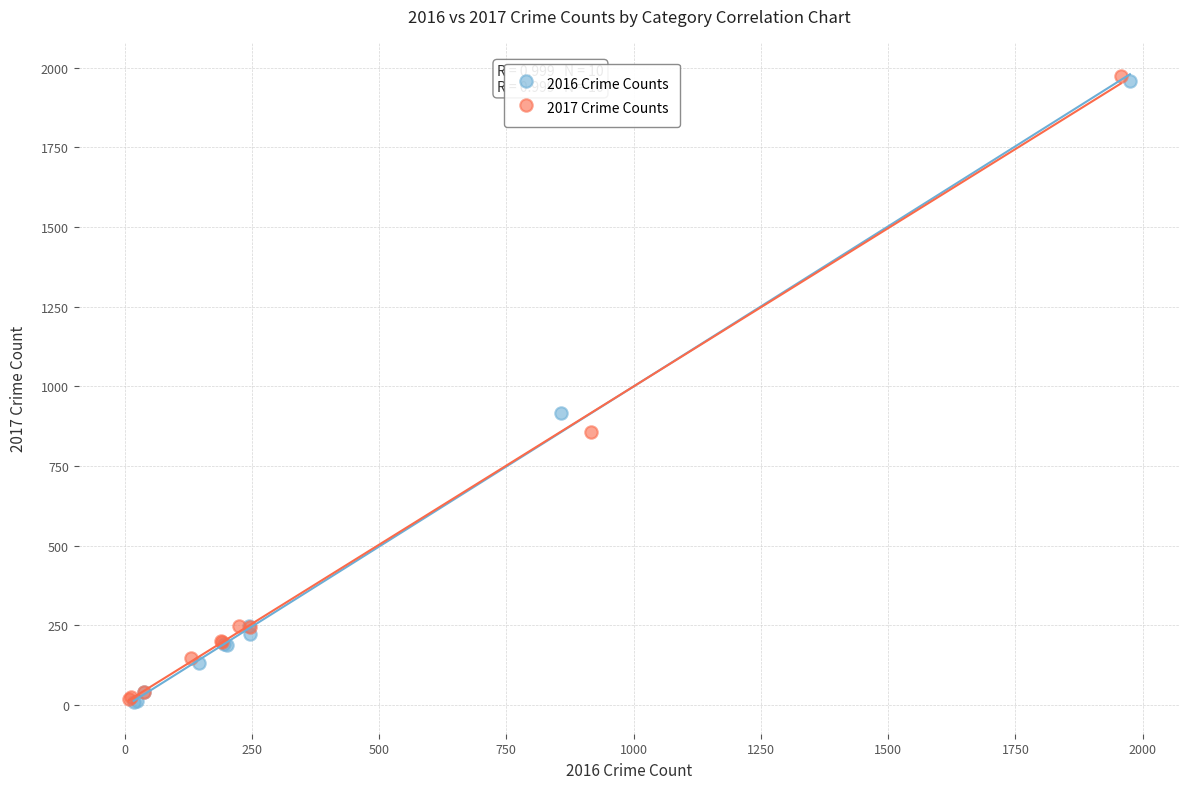

Which series has the widest spread of Y values?

2017 Crime Counts